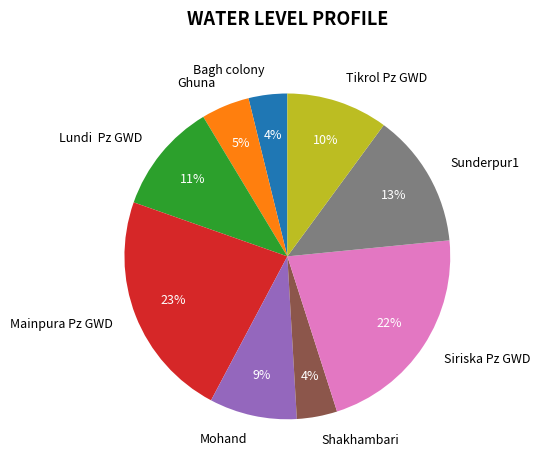

Is there a majority slice in this chart?

No